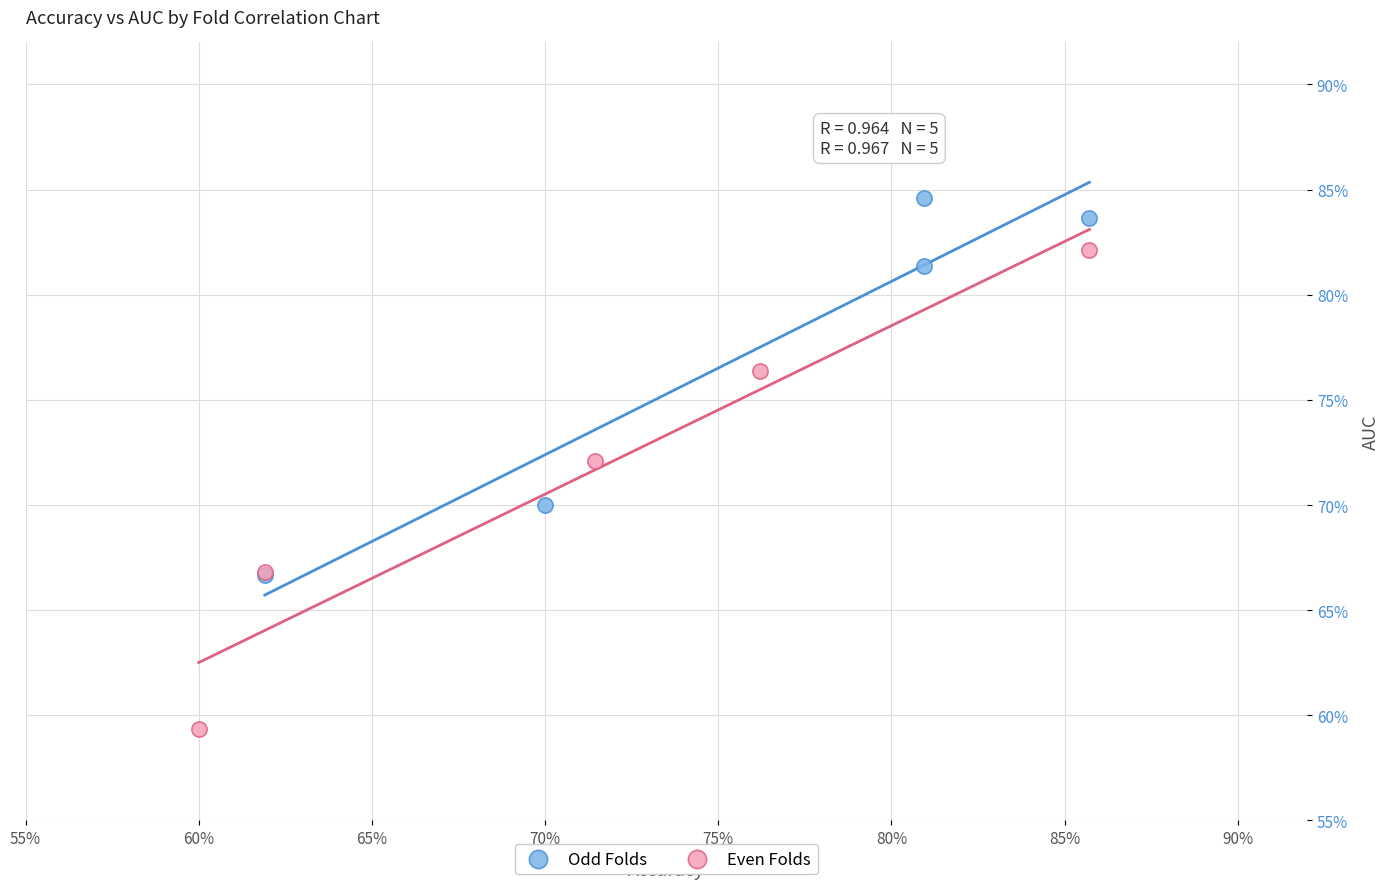

Which series reaches the maximum Y coordinate?

Odd Folds